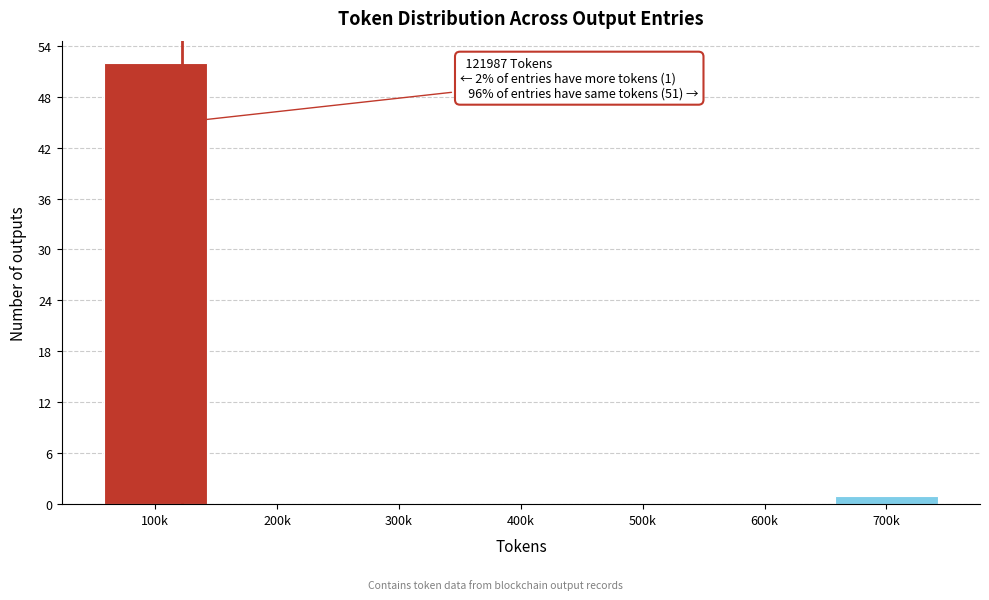

Reading left to right, extract all data points from this chart.

100k=52	200k=0	300k=0	400k=0	500k=0	600k=0	700k=1